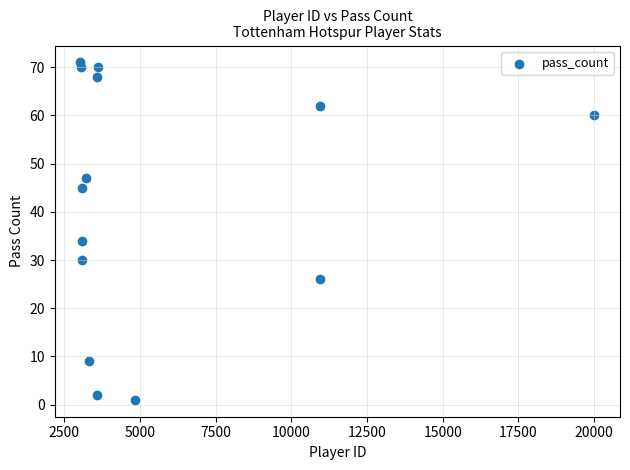

What is the range of Y values (max minus min)?

70